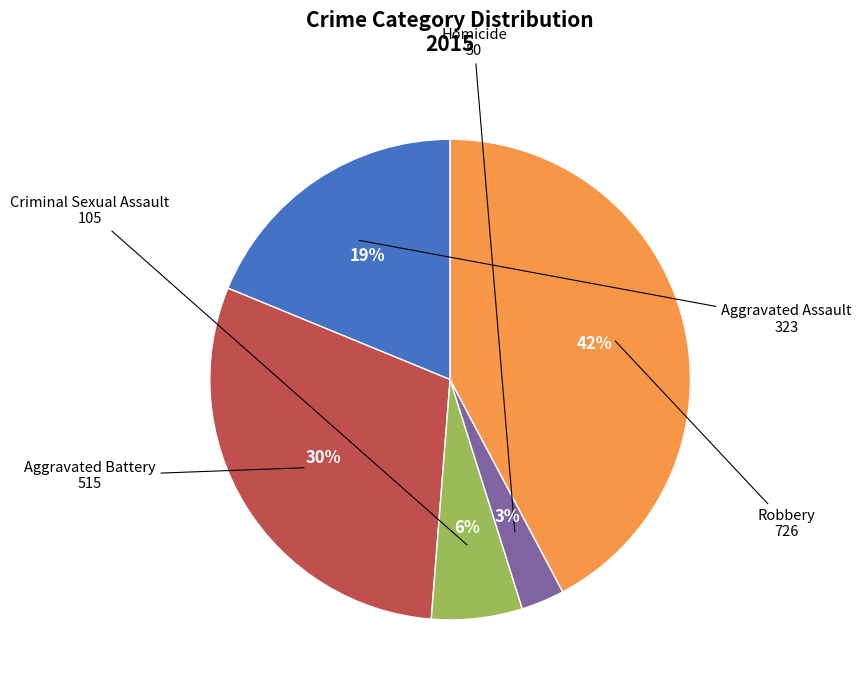

To the nearest percent, what is the difference between the largest and smallest slice percentages?

39%